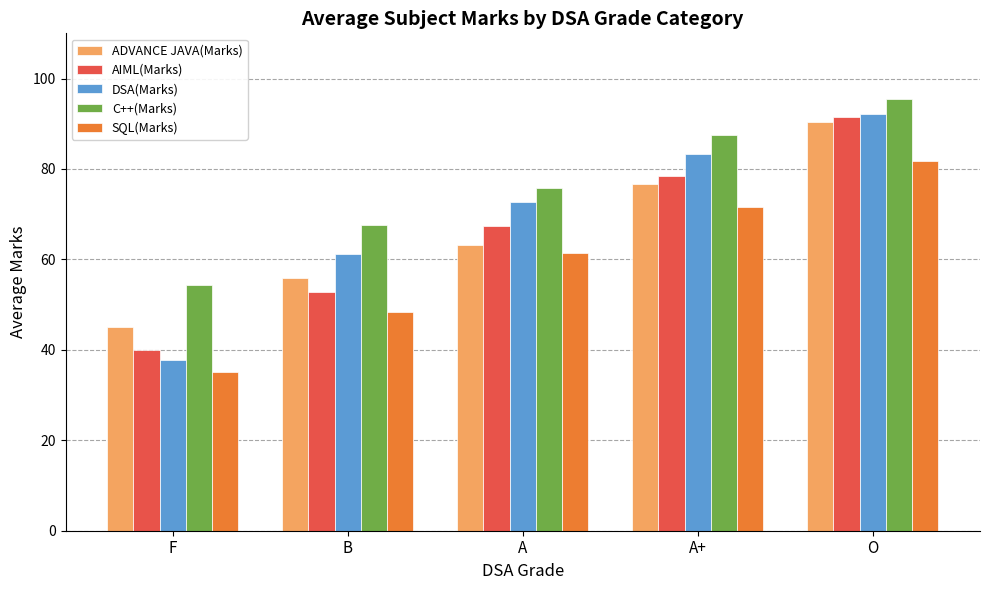

Which label corresponds to the smallest value in the chart?

F